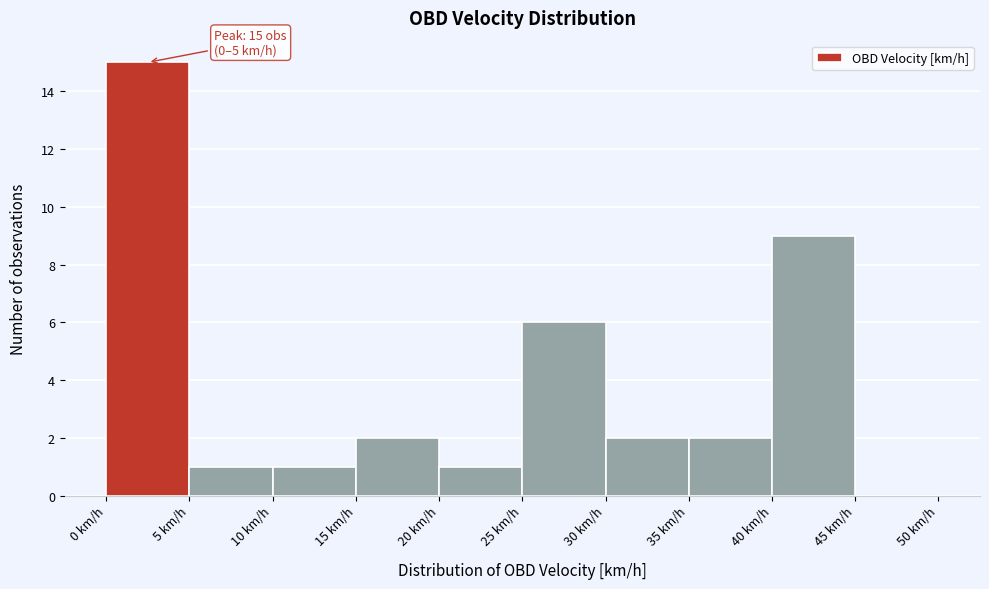

Which range on the x-axis has the tallest bar?

0 to 5